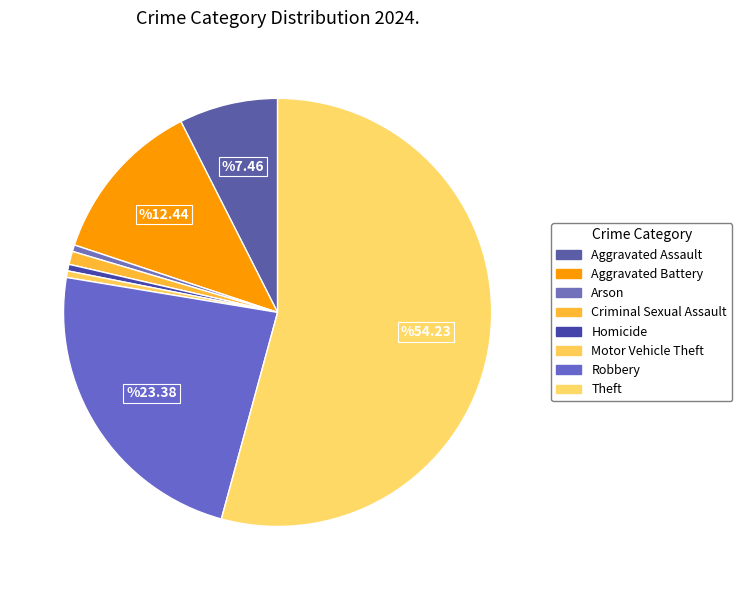

Count the number of slices in the pie.

8